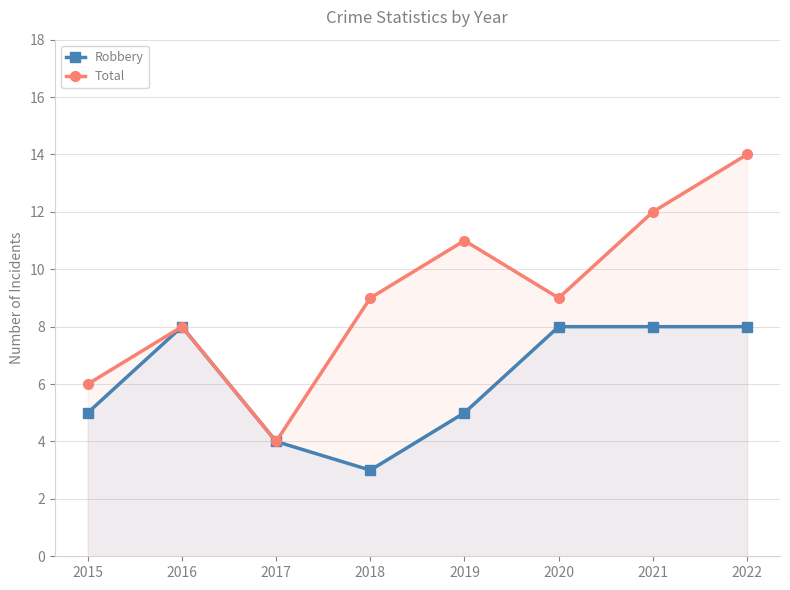

What is the difference between the Total values at 2017 and 2018?

5